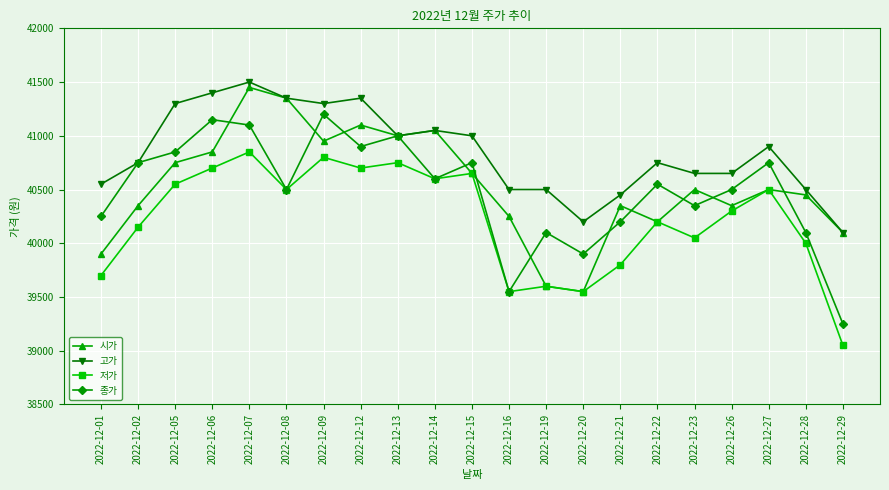

What is the total value across all series at 2022-12-13?

163750